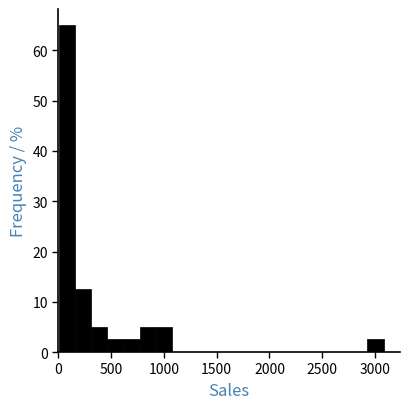

Around what value on the x-axis is the tallest bar? Give the approximate position of its centre, as read against the axis.

100